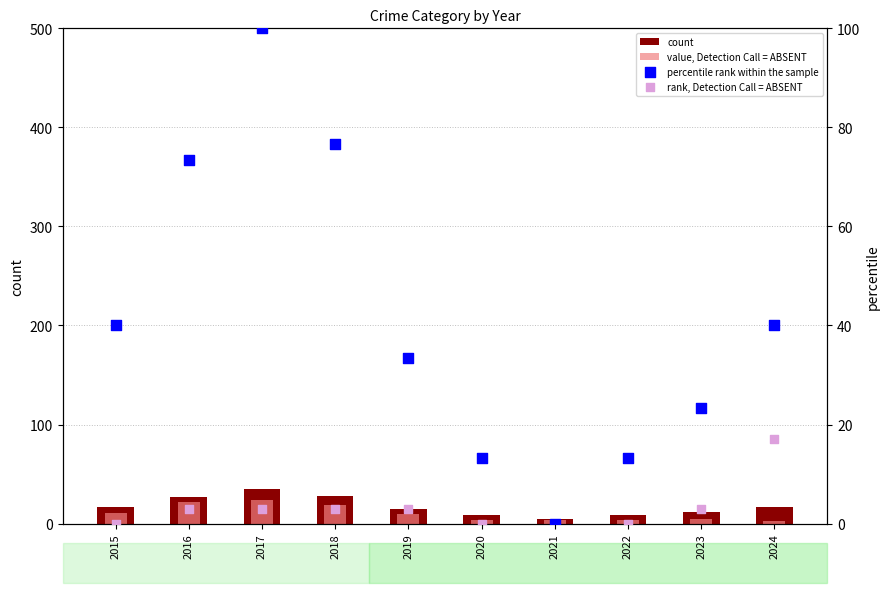

Which series has the largest total across all categories?

percentile rank within the sample